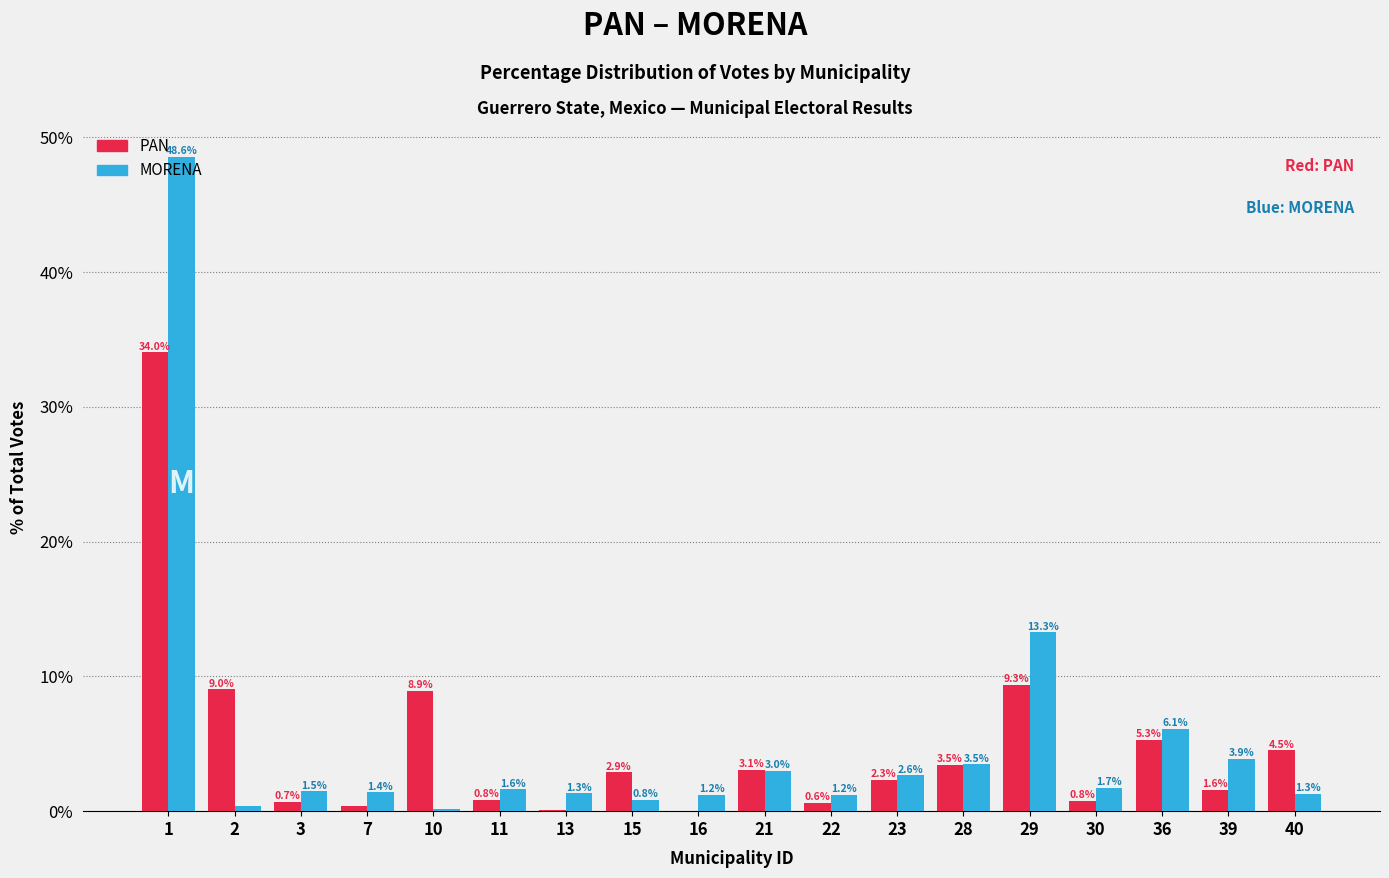

Where is MORENA nearest to the value 24?

29